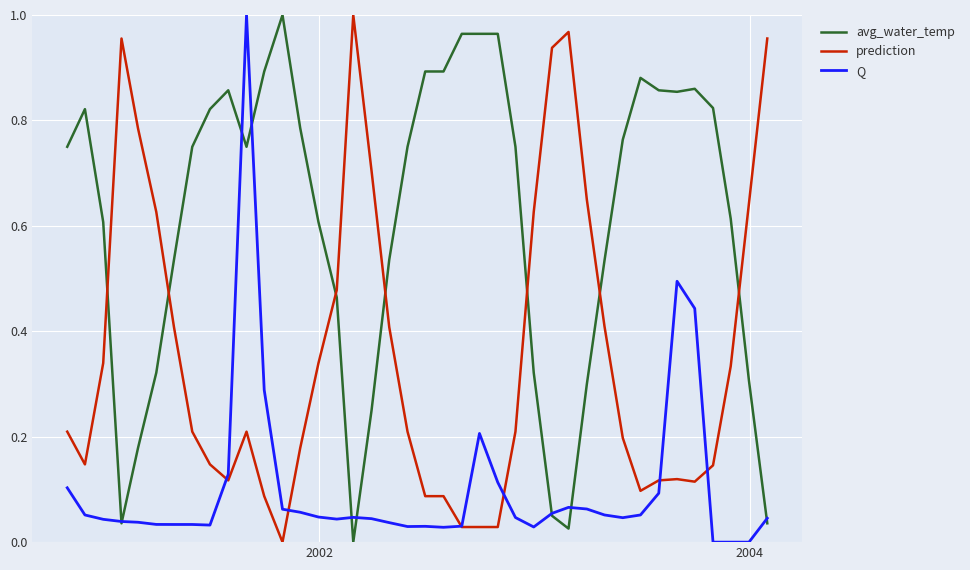

True or false: avg_water_temp and Q intersect in this chart.

True